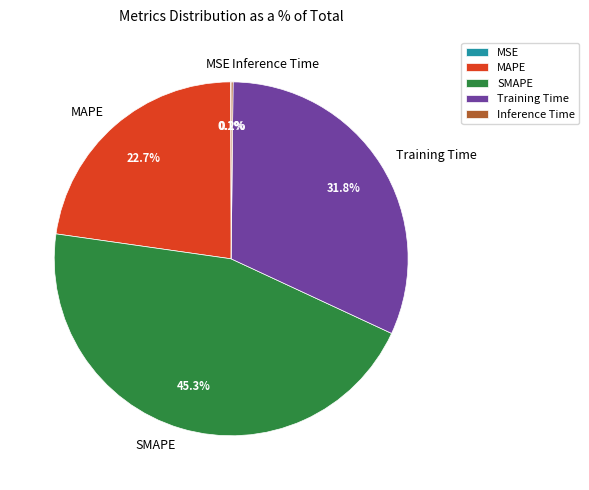

Which category has the biggest portion of the pie?

SMAPE